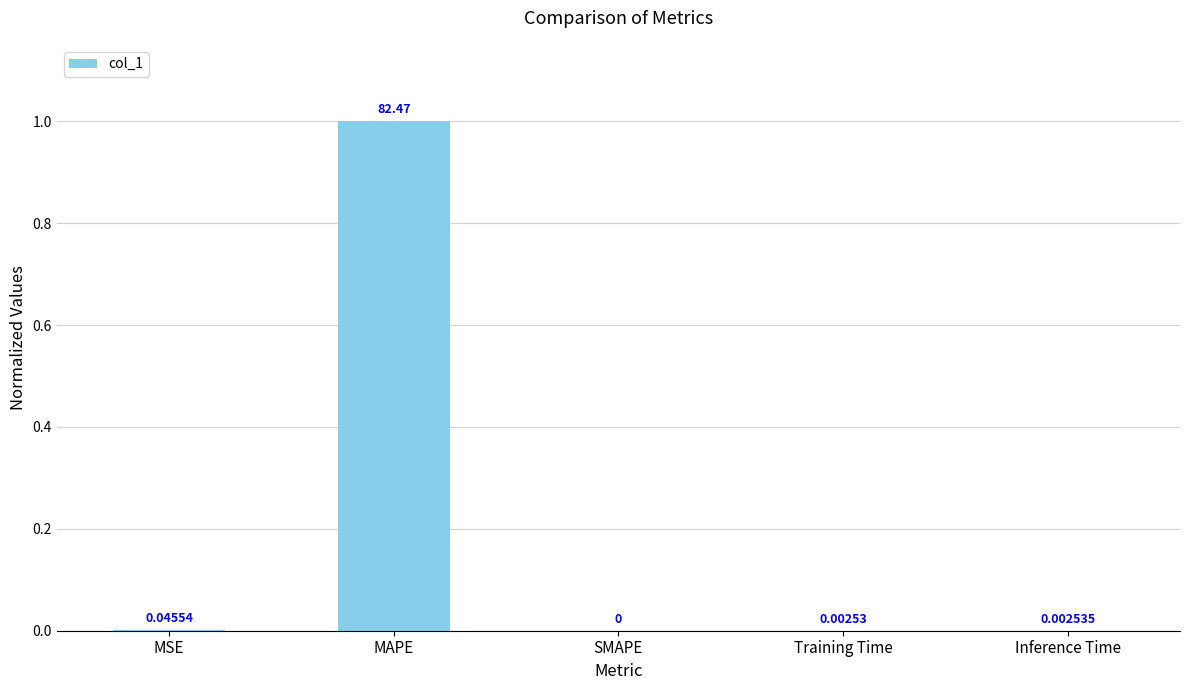

What is the difference between the values at Inference Time and MAPE?

1.0